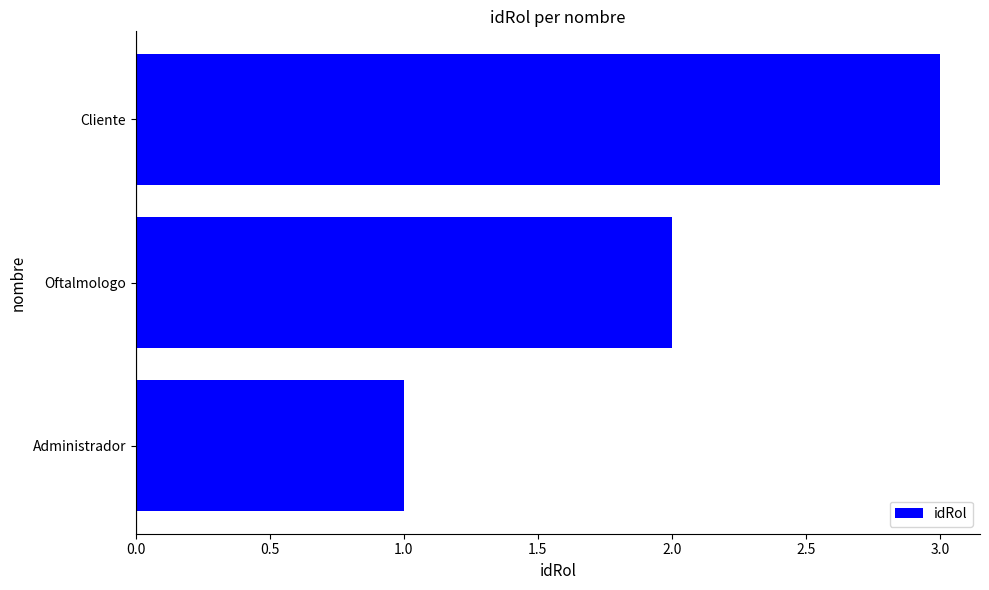

Approximately how many times larger is the value at Cliente compared to Administrador?

3.0